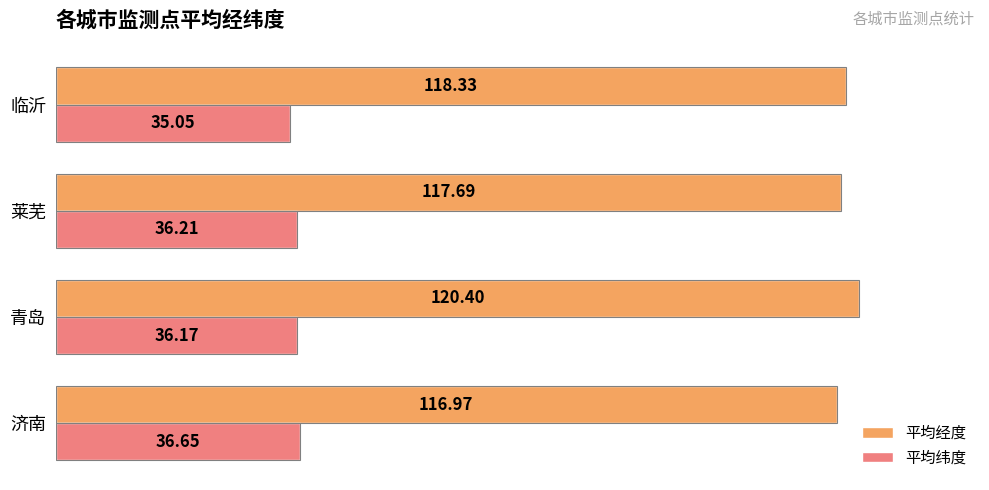

What is the sum of the 平均经度 values at 济南 and 临沂?

235.3